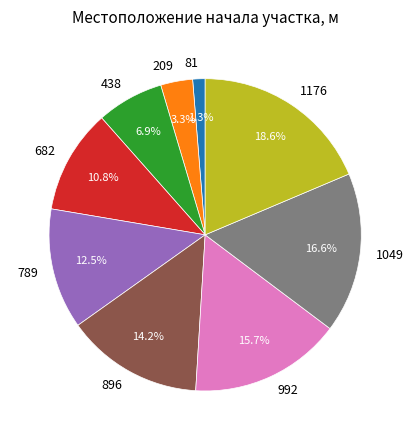

What percentage is the 896 slice, to the nearest percent?

14%